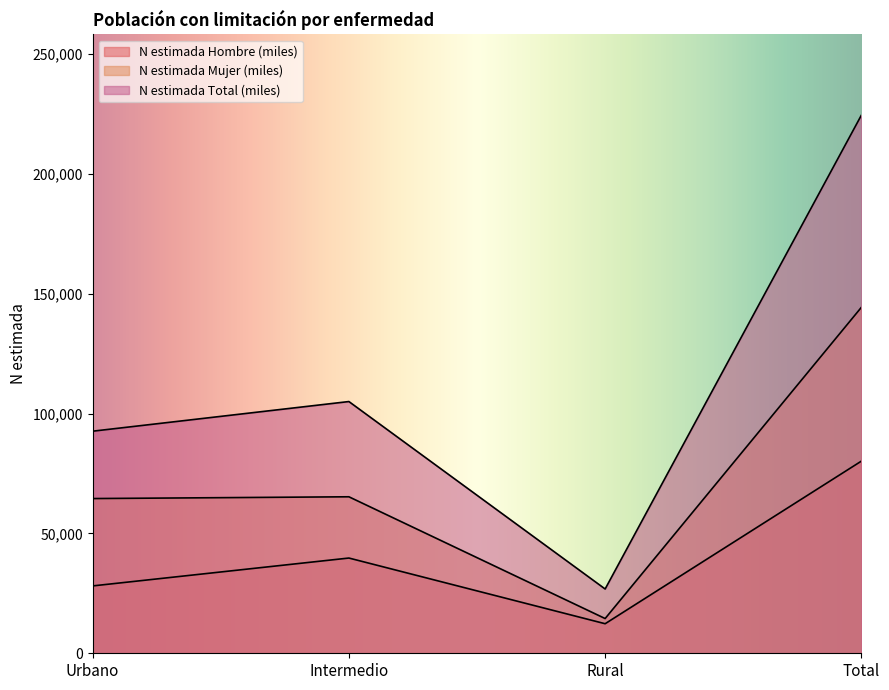

What is the label of the 1st point from the left?

Urbano